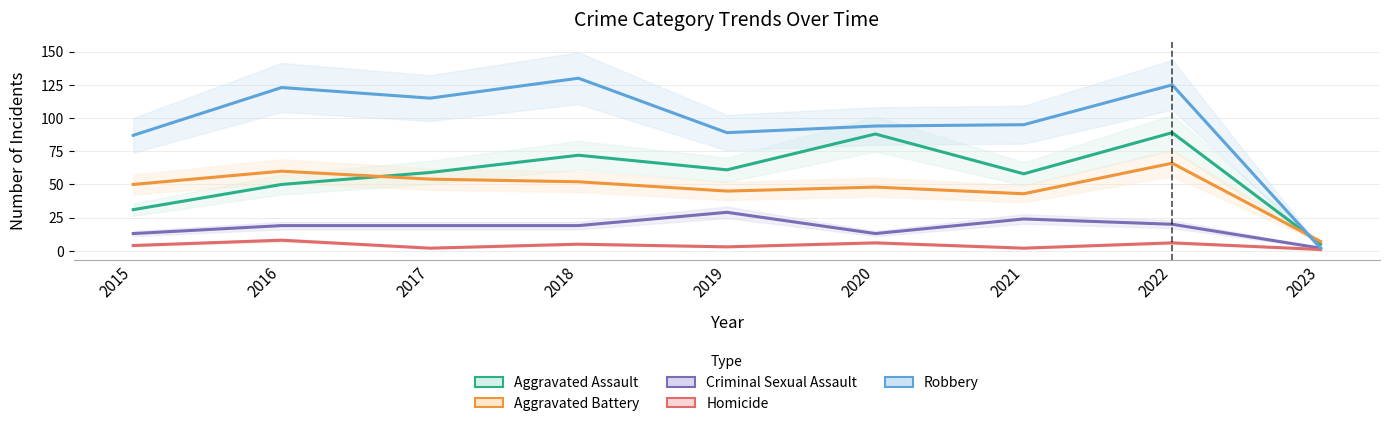

What is the difference between the Robbery values at 2017 and 2018?

15